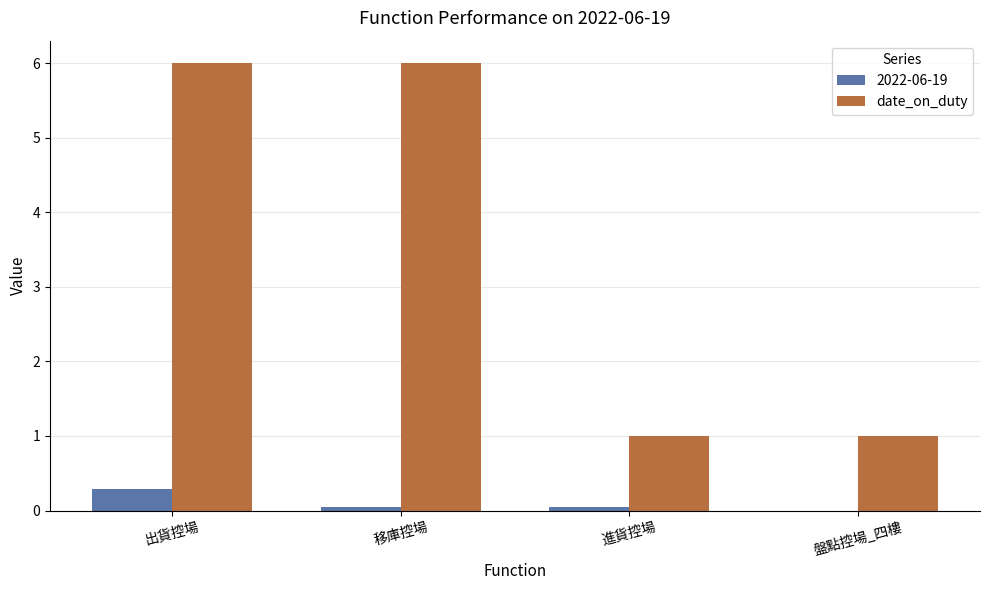

The date_on_duty series shows 1.7 at 進貨控場. True or false?

False